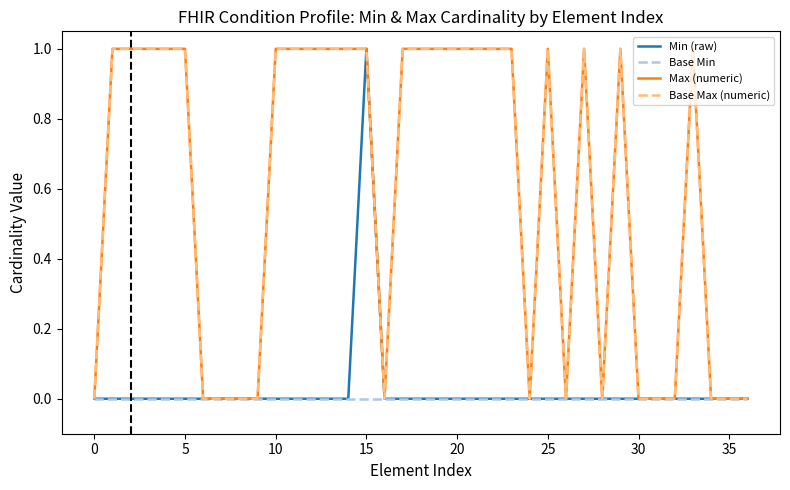

How many lines are shown in the chart?

4